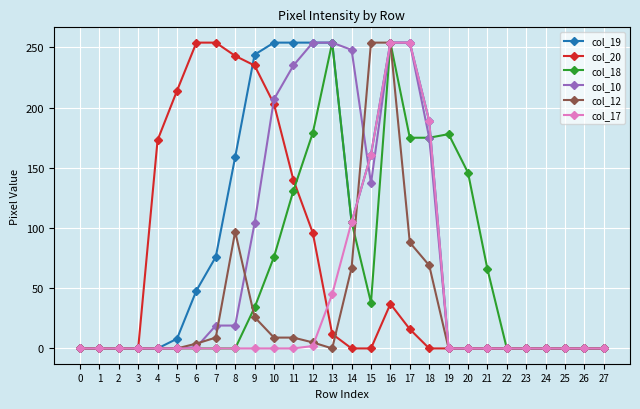

What are all the series names shown in the legend?

col_19, col_20, col_18, col_10, col_12, col_17